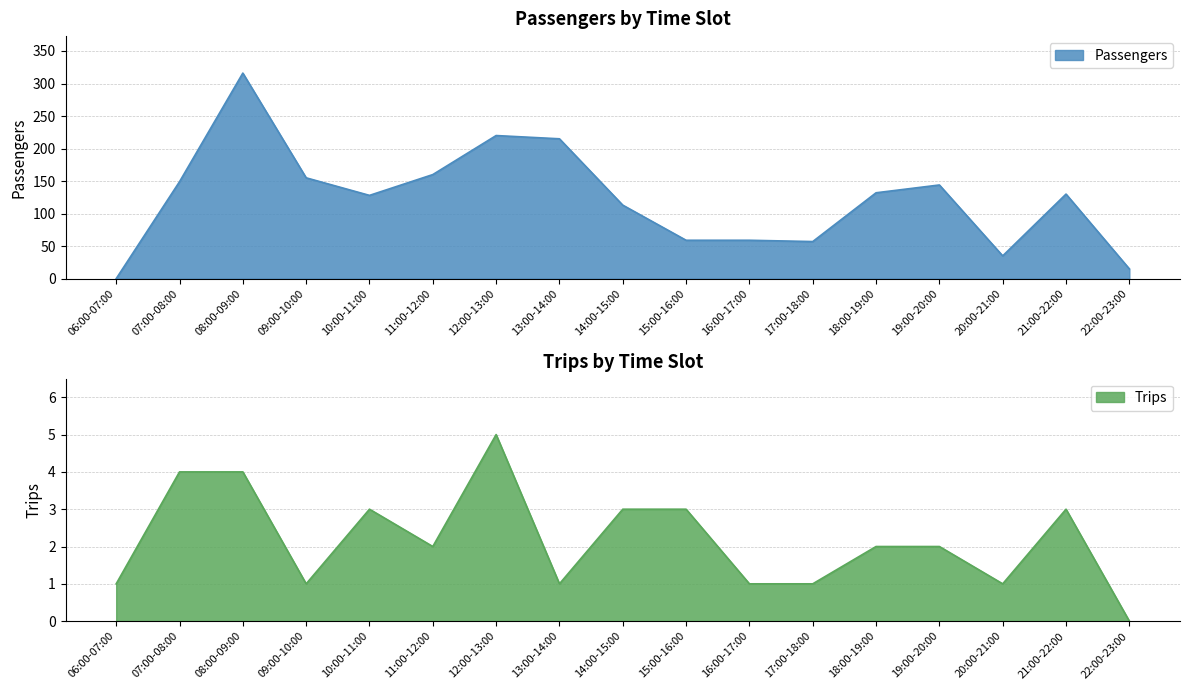

How many data points in Passengers are less than 130?

8